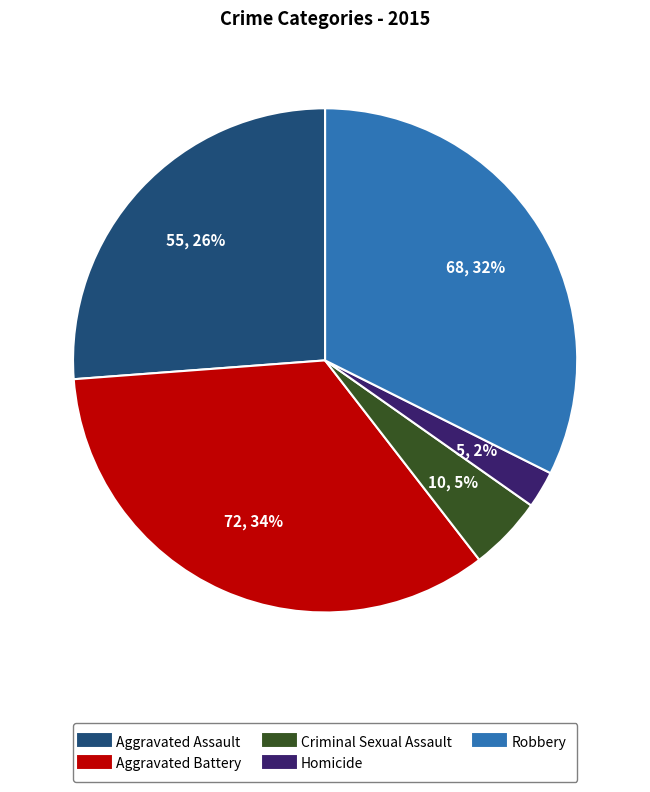

Approximately how many times larger is the value at Aggravated Assault compared to Aggravated Battery?

0.8